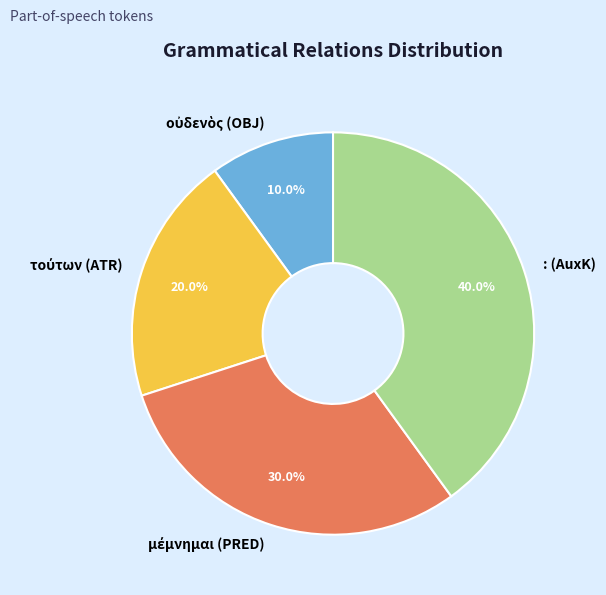

To the nearest percent, what is the average slice percentage?

25%